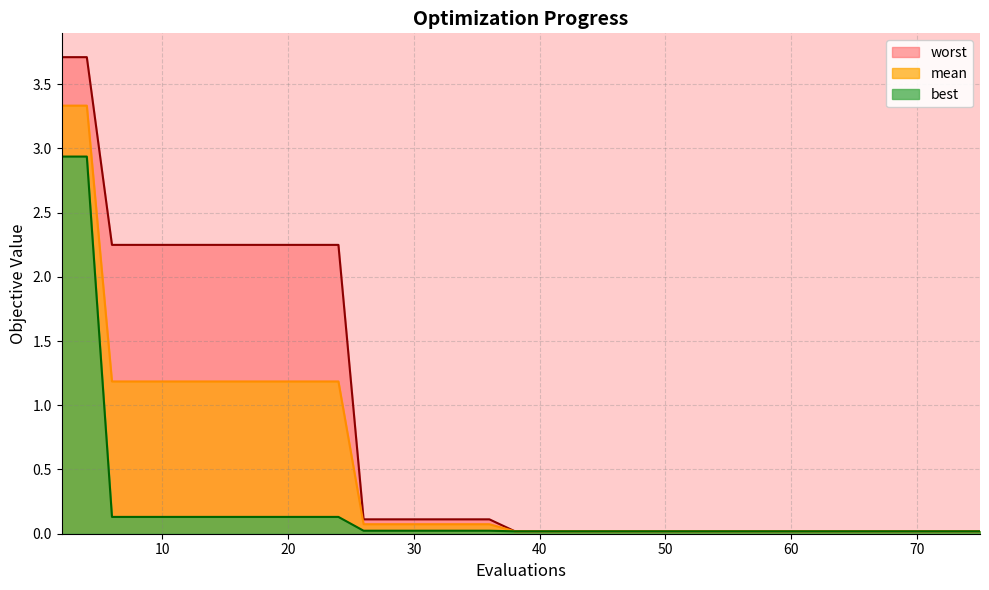

At how many categories does at least one series exceed 1?

12